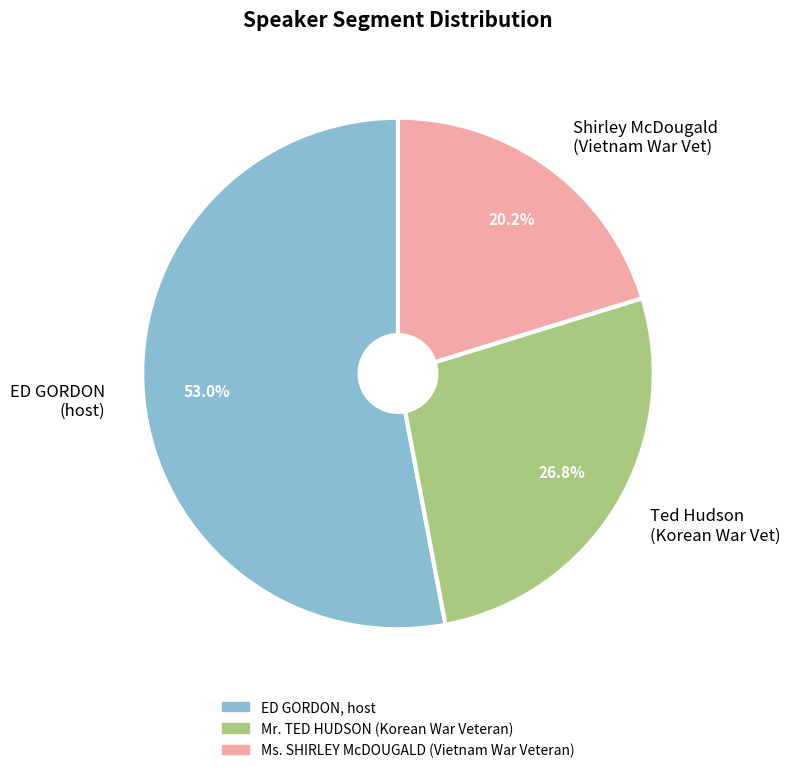

Does any single category account for the majority?

Yes